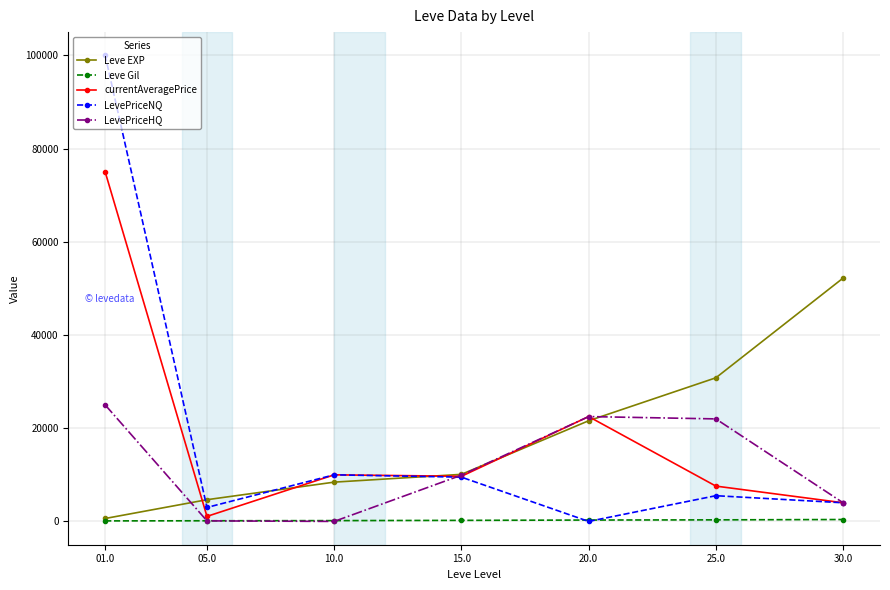

How many interior local peaks does the LevePriceNQ series have?

2